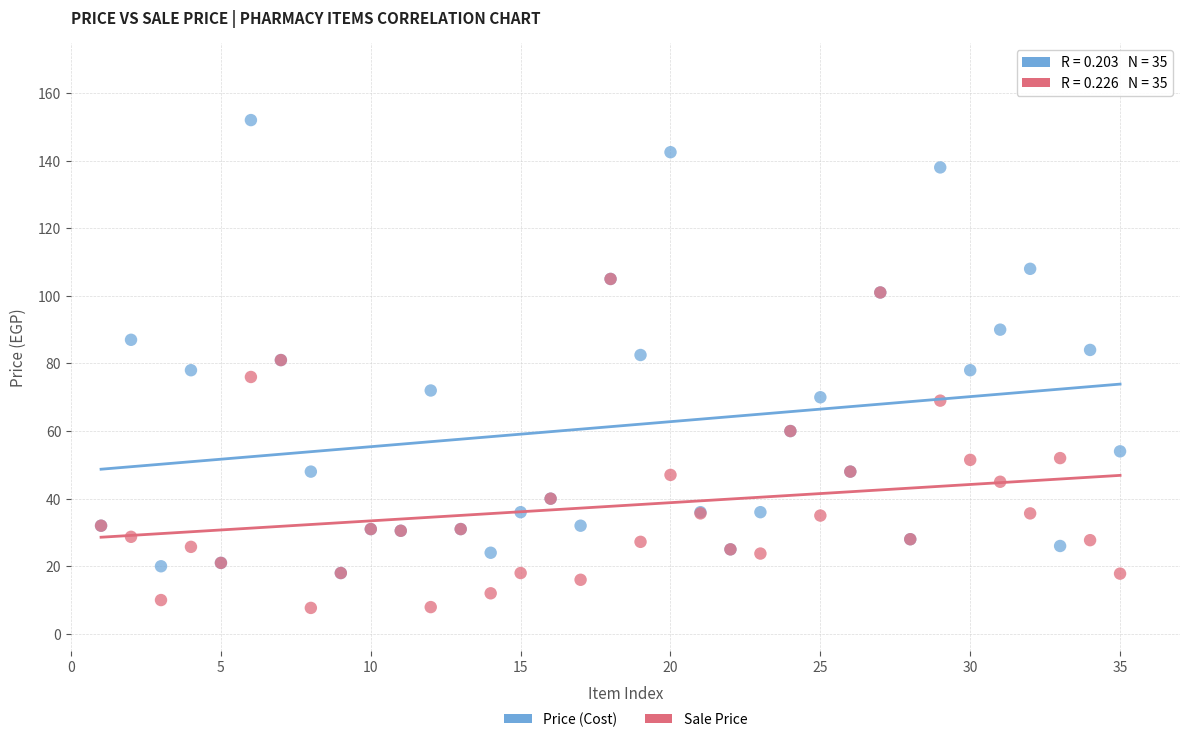

What are all the series names shown in the legend?

Price (Cost), Sale Price